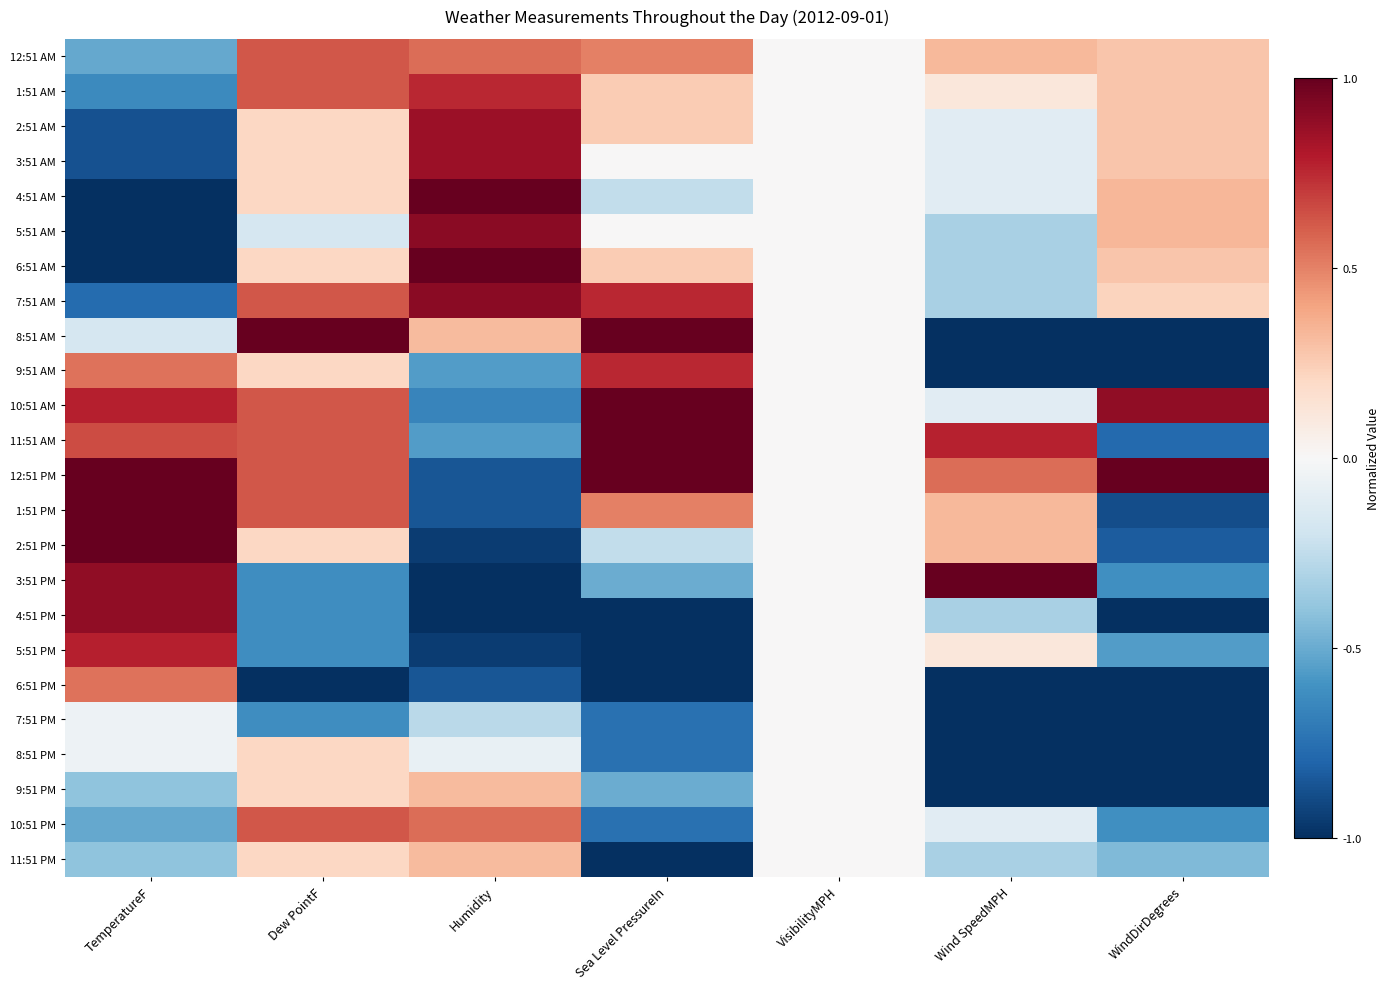

At which category does the chart reach its minimum across all series?

TemperatureF